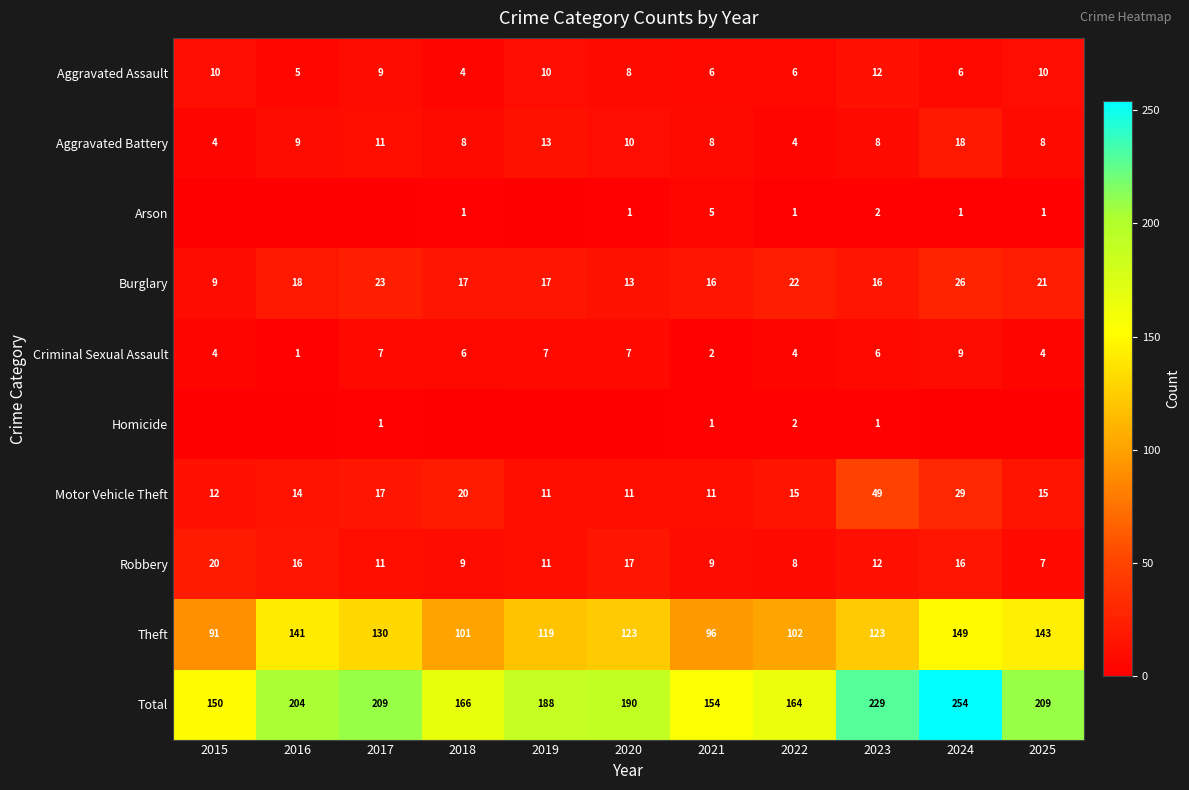

Where is Motor Vehicle Theft nearest to the value 30?

2024